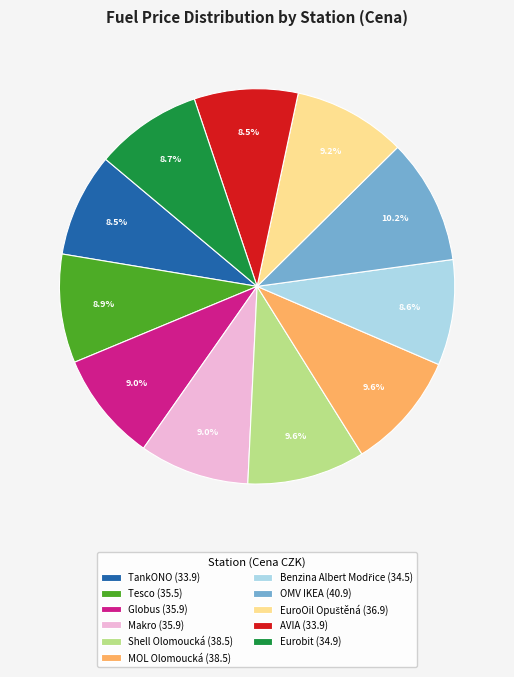

Is MOL Olomoucká (38.5) the majority of the pie?

No